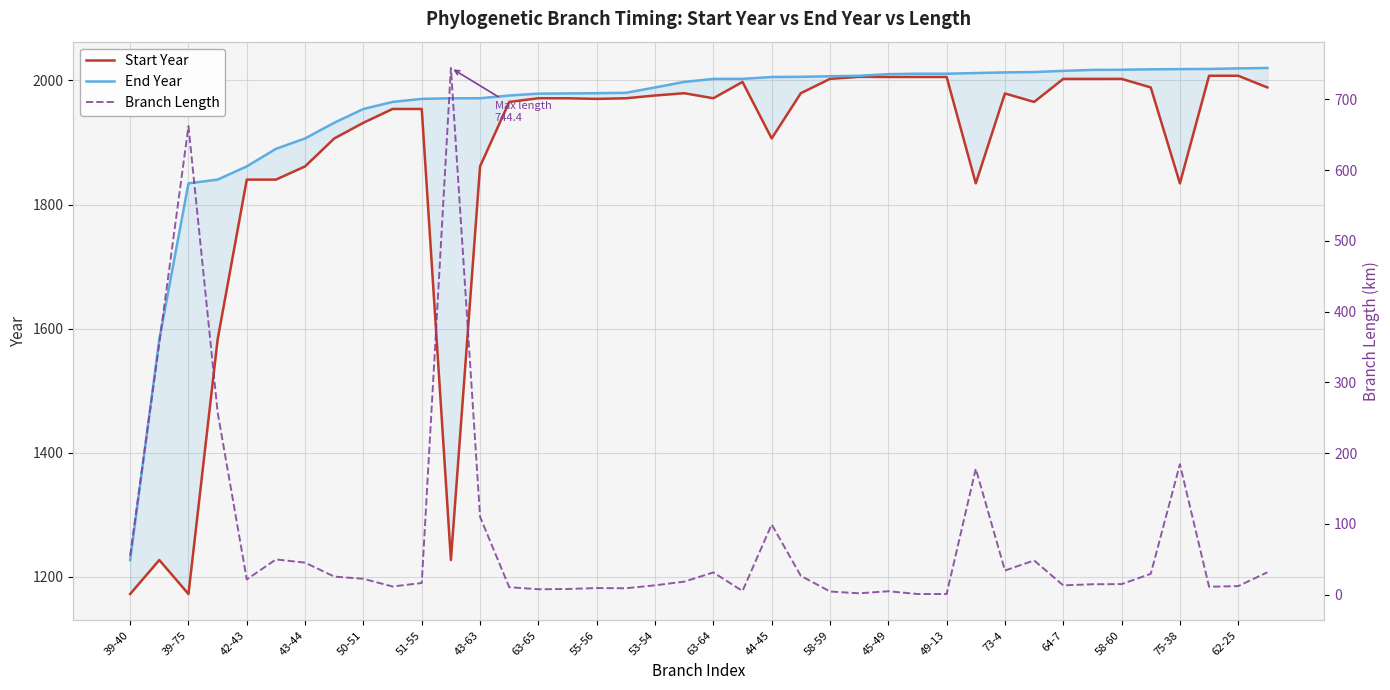

At 44-45, list the series in order from smallest to largest.

Branch Length, Start Year, End Year